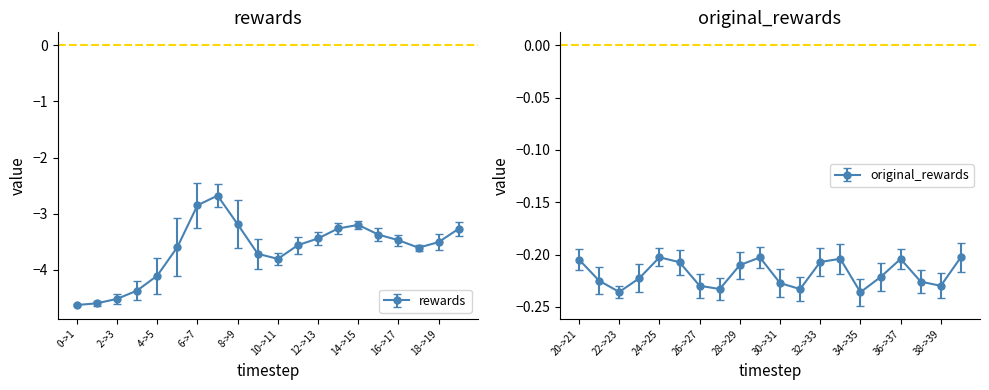

The original_rewards series shows -0.2 at 5. True or false?

True